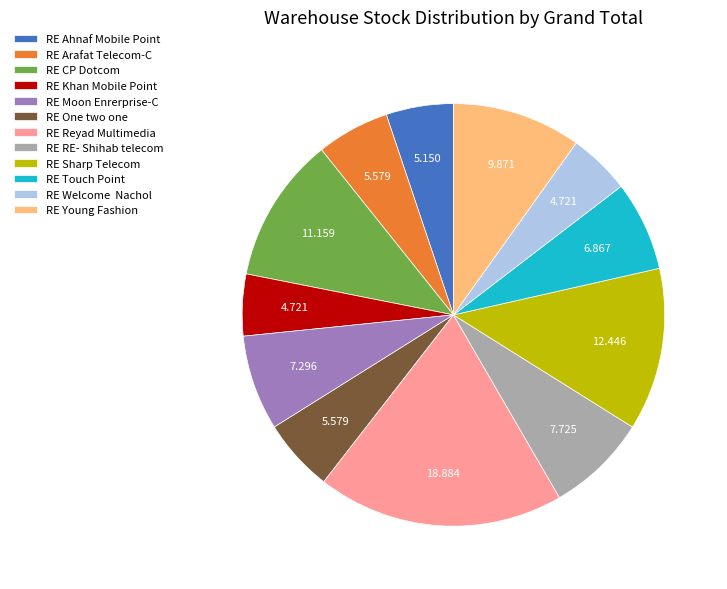

How many slices are in this pie chart?

12